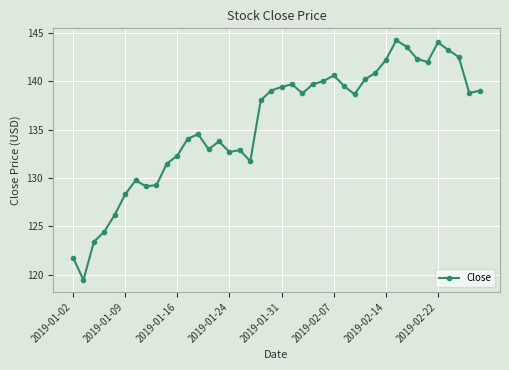

Does the chart display data point markers on the line(s)?

Yes